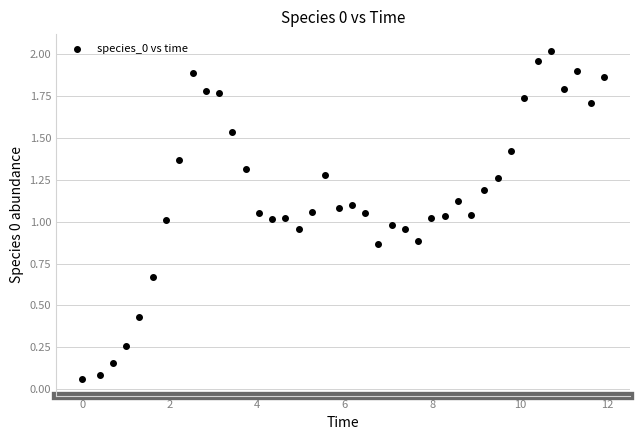

What is the range of X values (max minus min)?

11.9